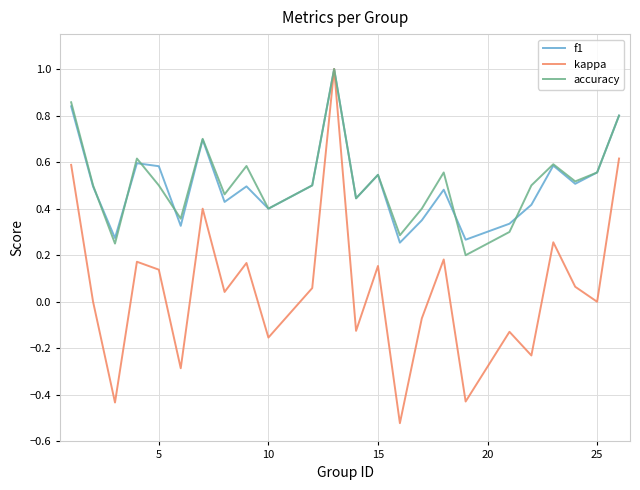

What is the highest value of the accuracy series?

1.0